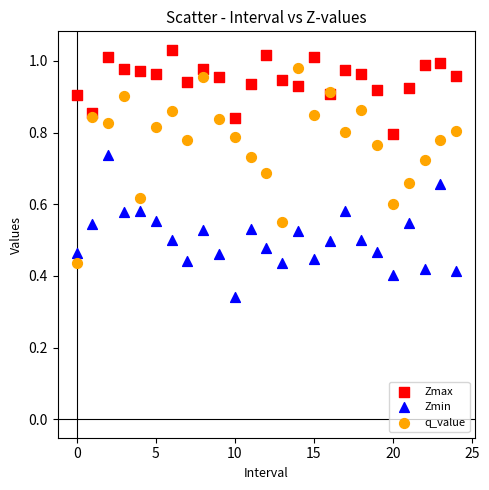

Which series contains the lowest Y value?

Zmin